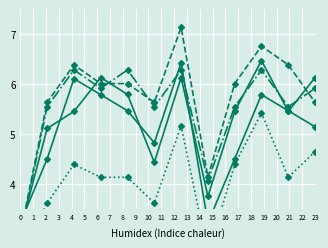

What are all the series names shown in the legend?

NE ANY, BOS, CLP, KEE, LAK